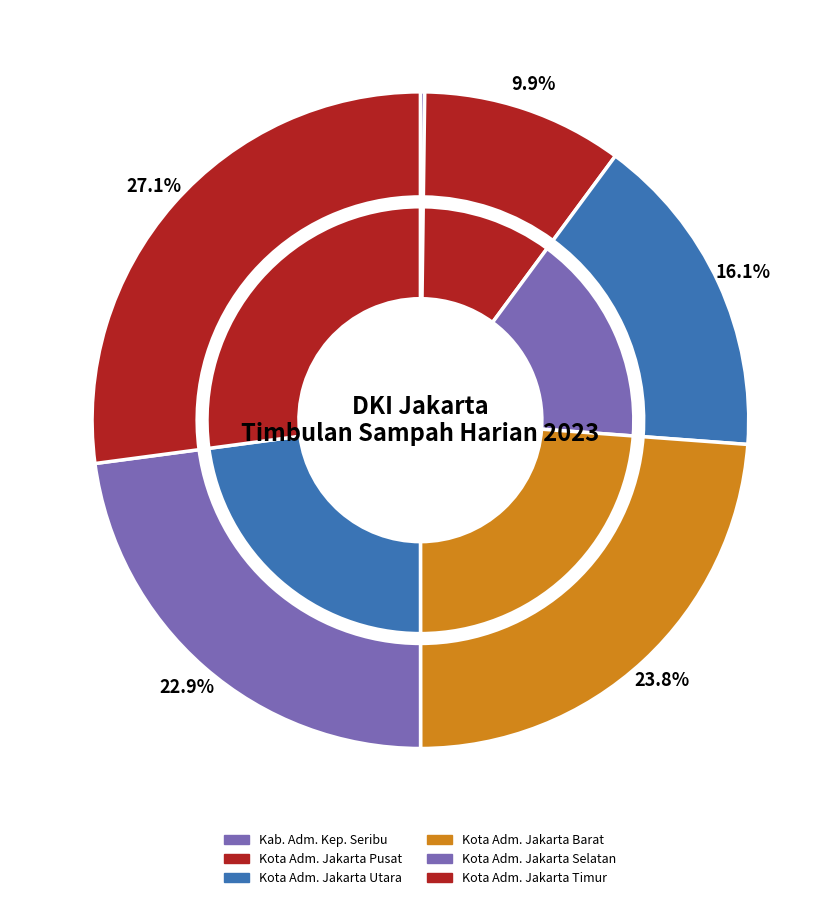

How much of the chart is everything except Kota Adm. Jakarta Pusat?

90.1%